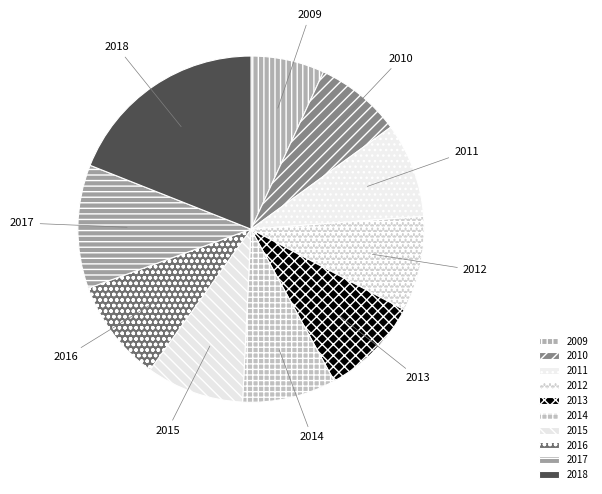

The 2012 slice represents 14% of the pie. True or false?

False